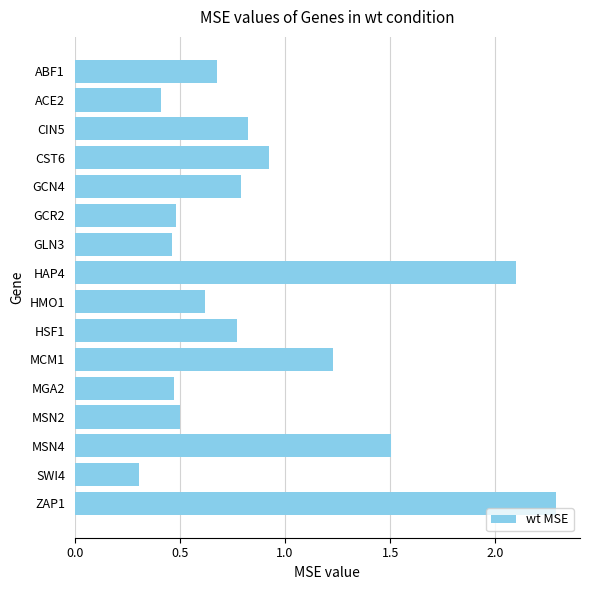

What is the difference between the second highest and minimum values?

1.8